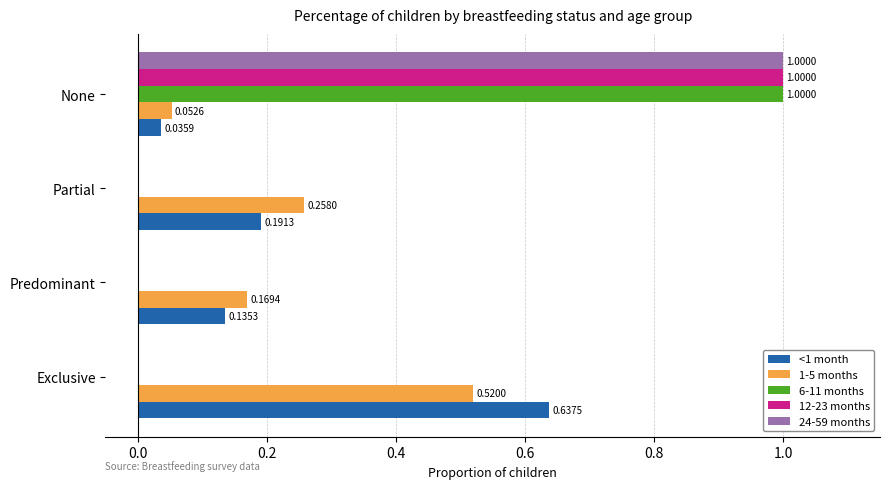

Which series changed the most between Predominant and Partial?

1-5 months